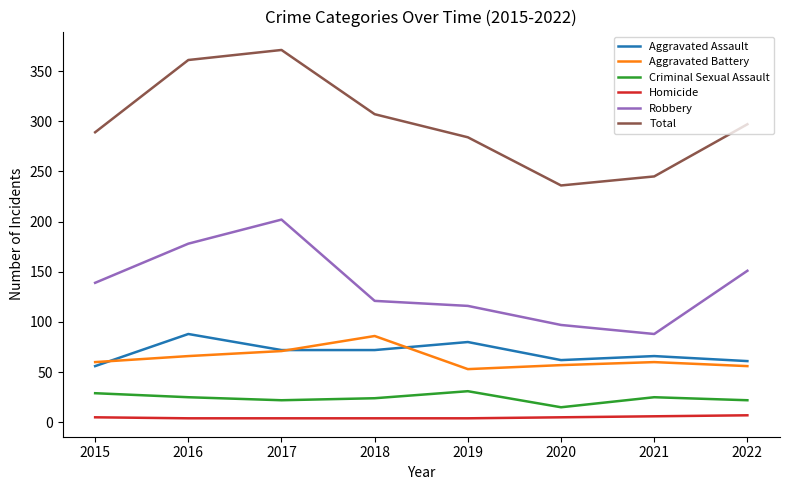

What is the average value of the Aggravated Battery series?

64